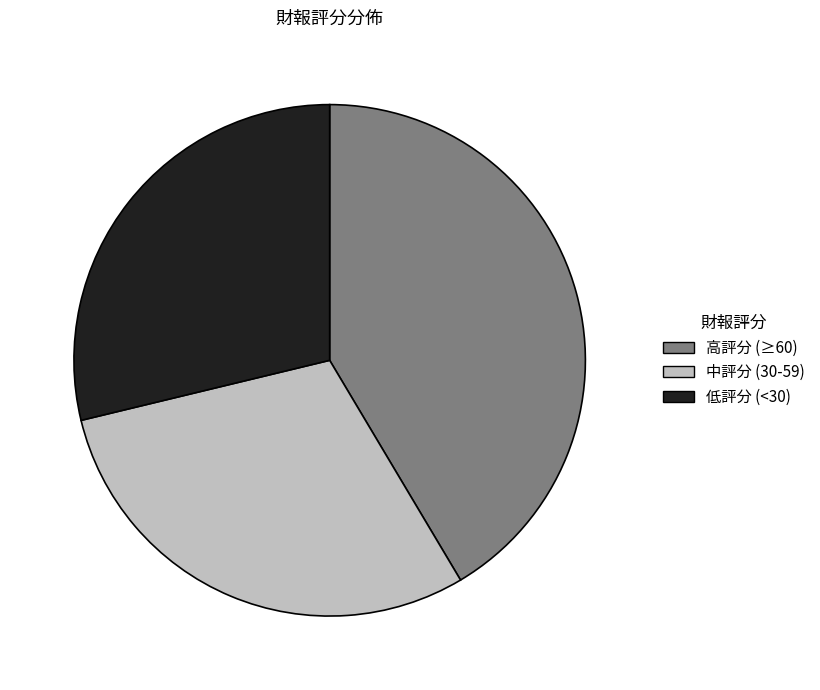

Count the number of slices in the pie.

3